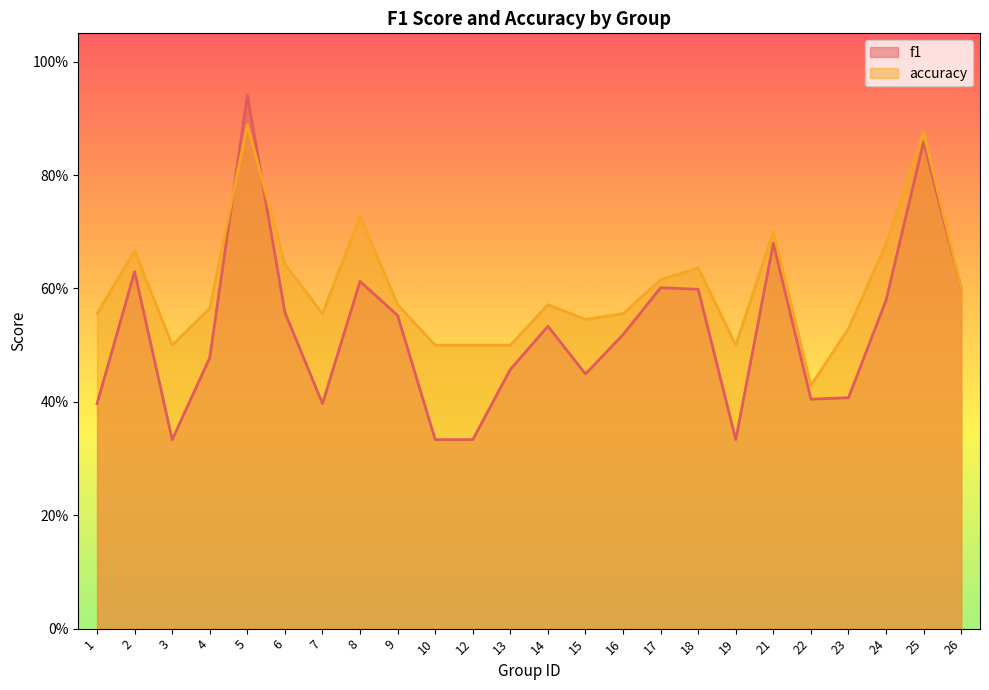

True or false: f1 has more than 0 interior local peaks.

True